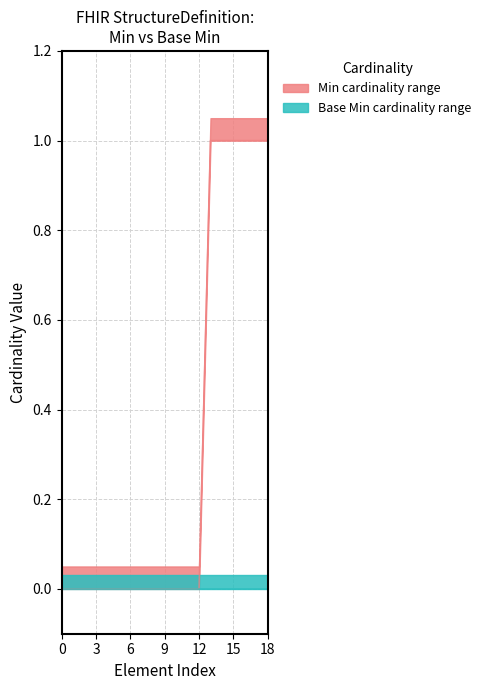

Count the Min values in the range 0 to 1.

19